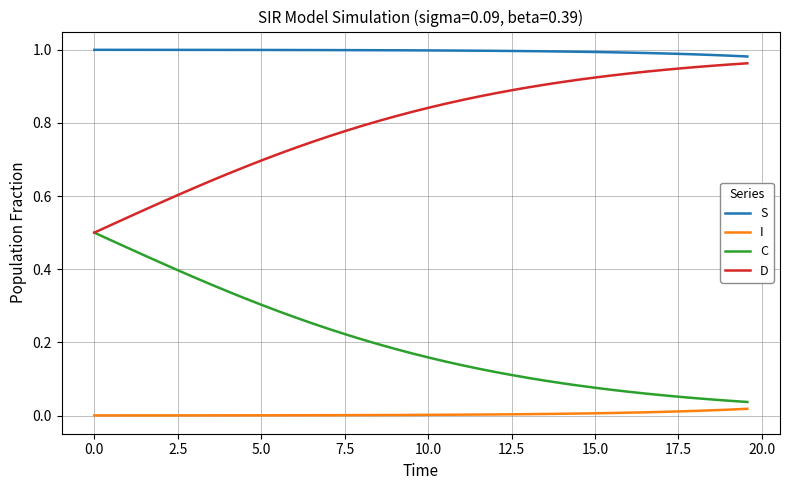

True or false: S and C intersect in this chart.

False